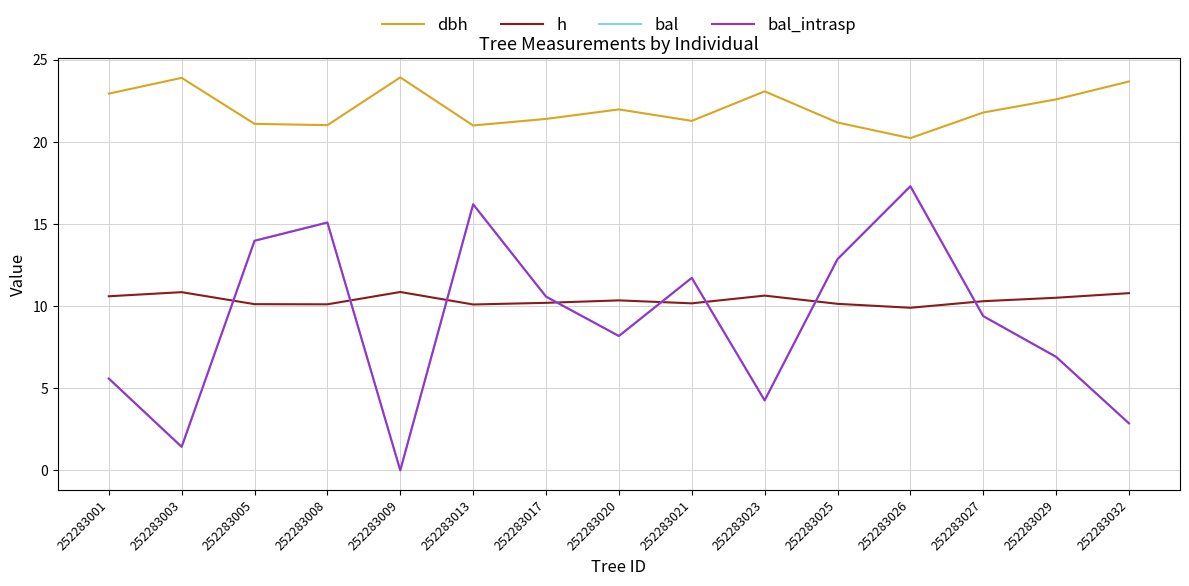

At which label is h closest to 10?

252283013